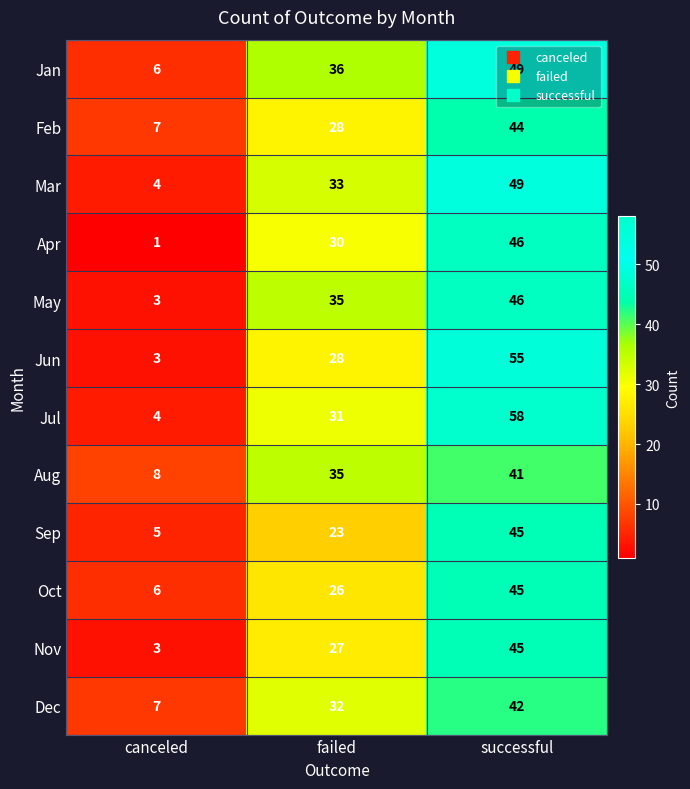

At which label is Dec closest to 24?

failed